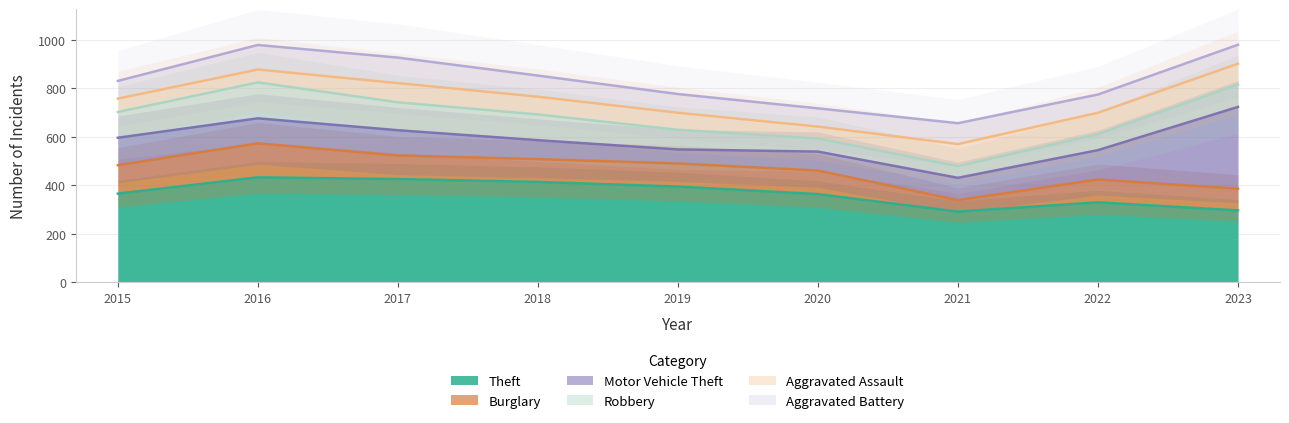

Rank the series at 2023 from lowest to highest value.

Aggravated Battery, Aggravated Assault, Burglary, Robbery, Theft, Motor Vehicle Theft